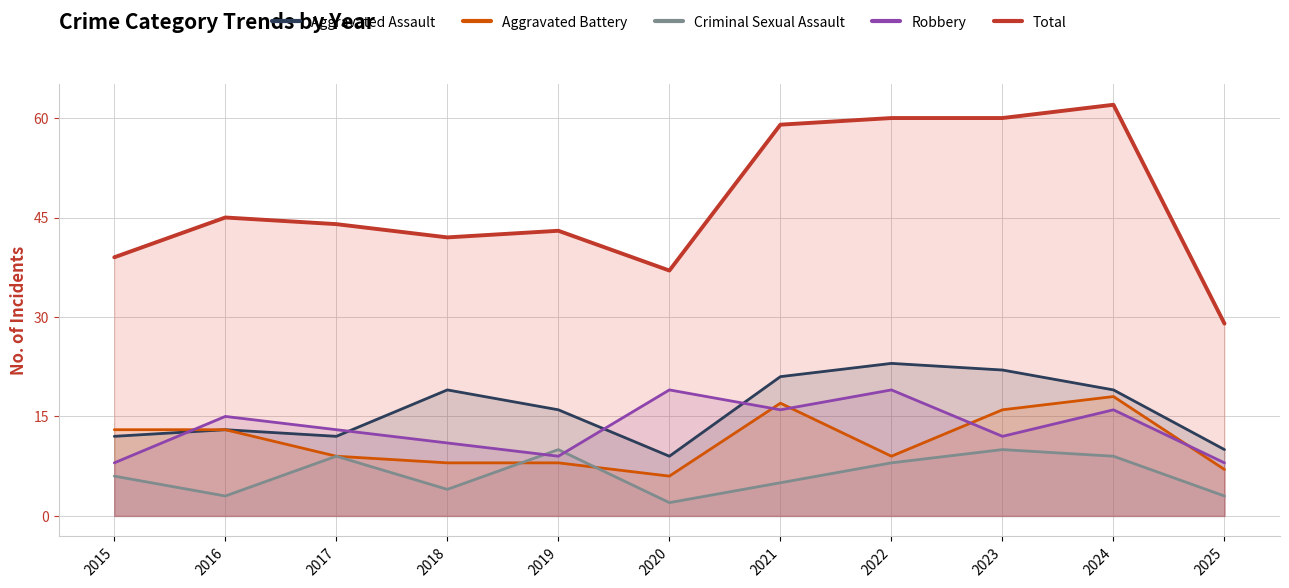

True or false: Total and Aggravated Assault intersect in this chart.

False